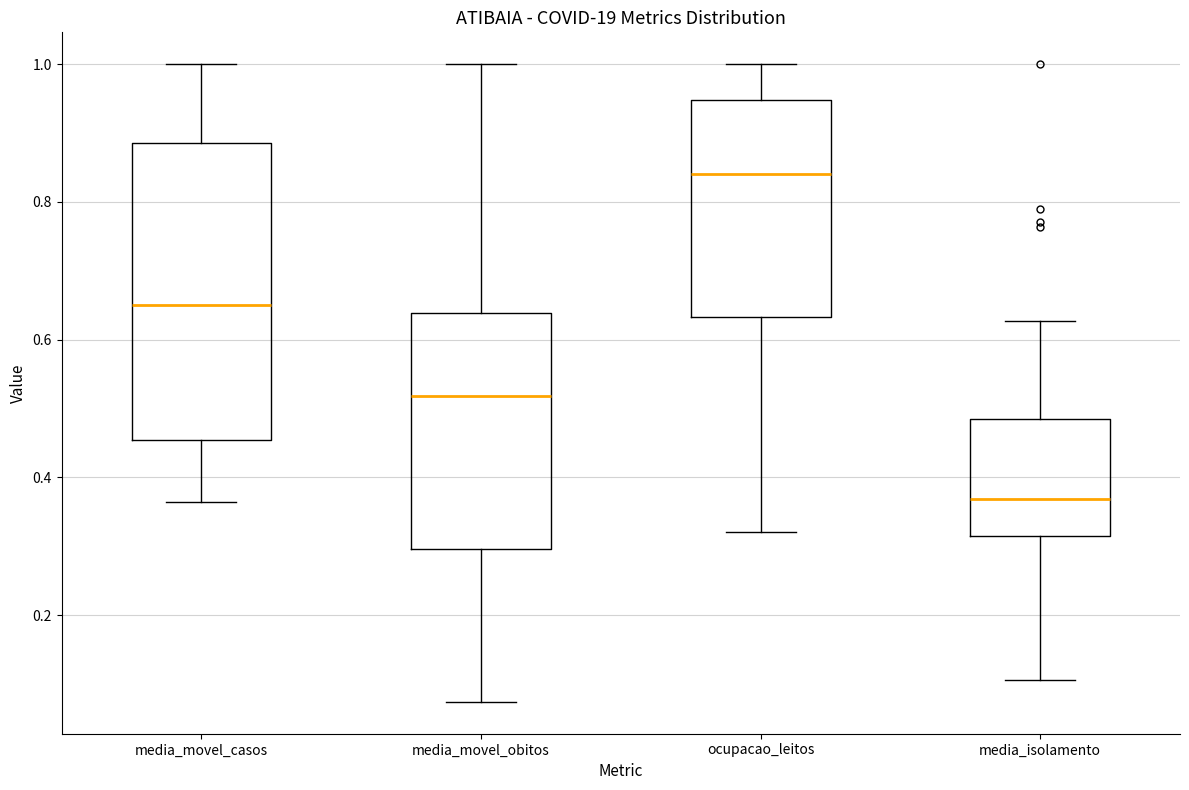

Comparing the boxes themselves (not the whiskers), which one is the tallest?

media_movel_casos